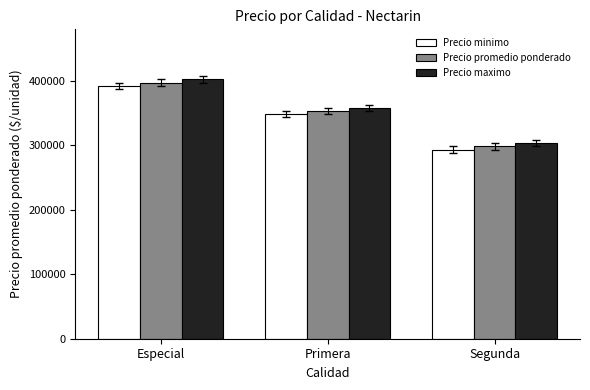

What is the difference between the second highest and minimum values in the Precio minimo series?

55000